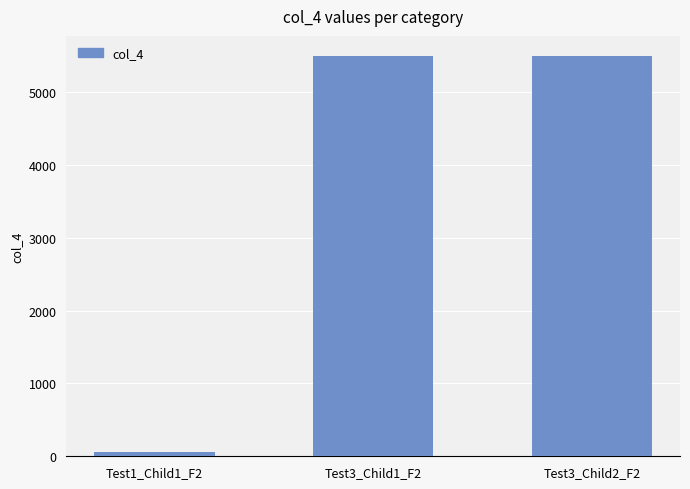

How many distinct data groups are displayed?

1